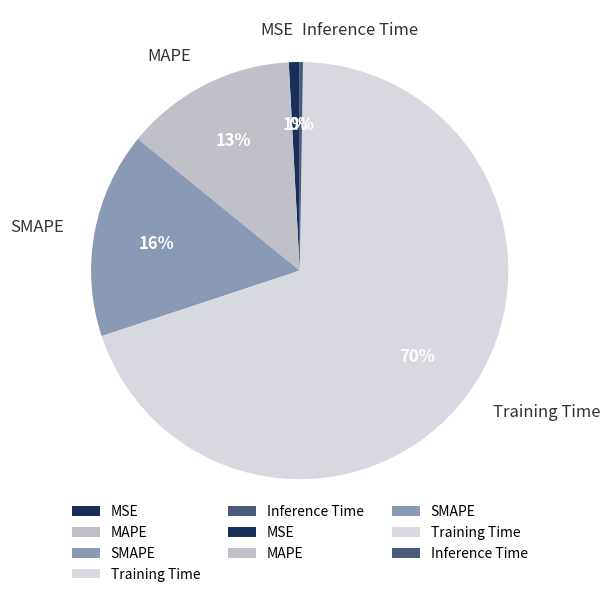

True or false: MAPE accounts for 1% of the total.

False